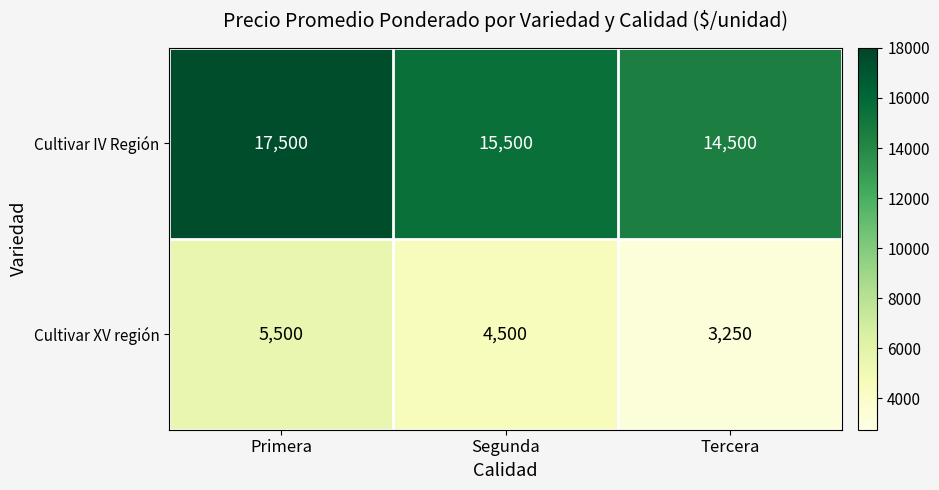

List the series in order of their peak value, highest first.

Cultivar IV Región, Cultivar XV región